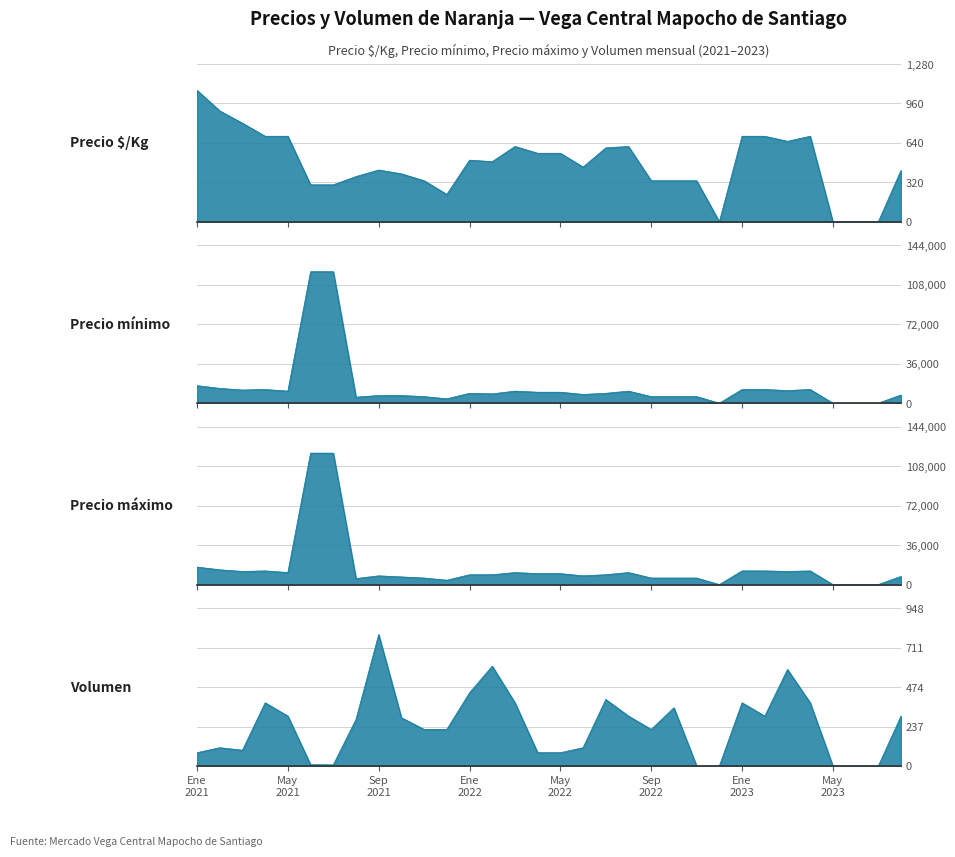

Is it true that Volumen equals 300 at 31?

True